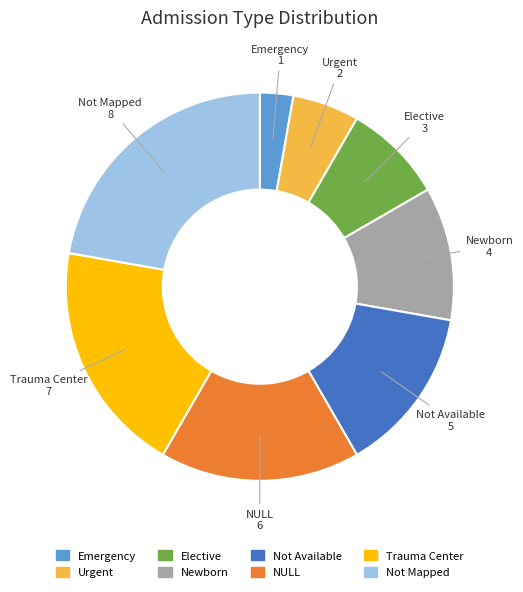

What is the ratio of the value at NULL to the value at Trauma Center?

0.9